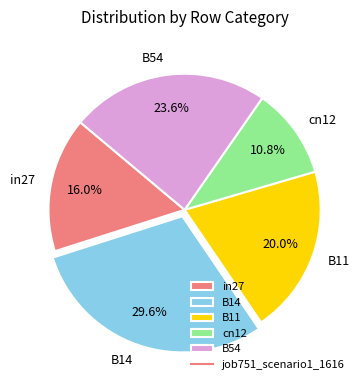

What portion of the pie excludes B54?

76.4%